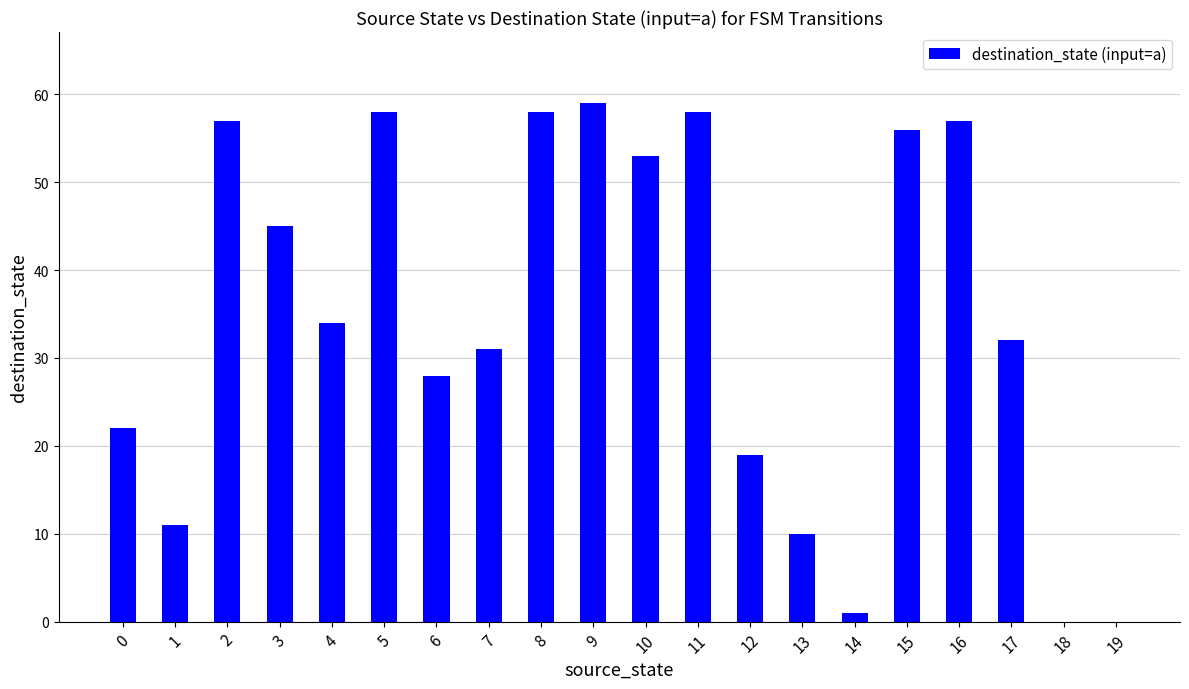

What is the sum of all values?

689